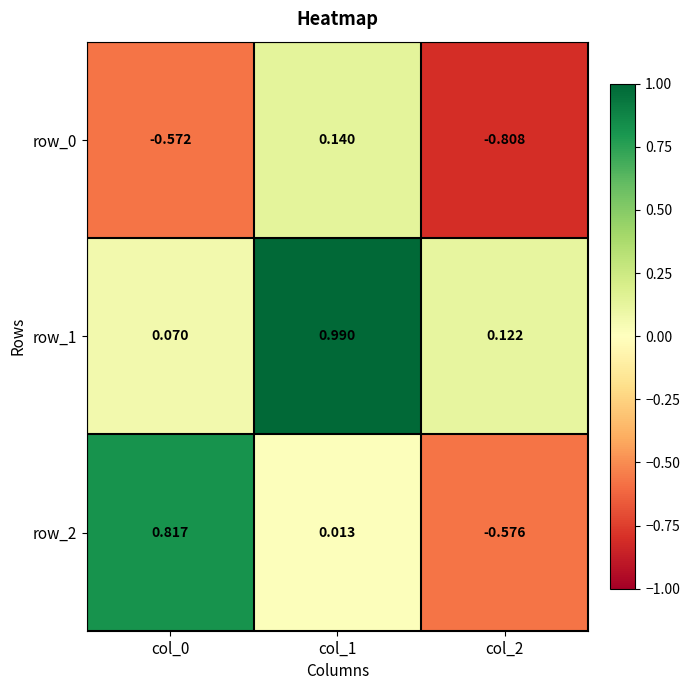

At how many categories does at least one series exceed 0?

3